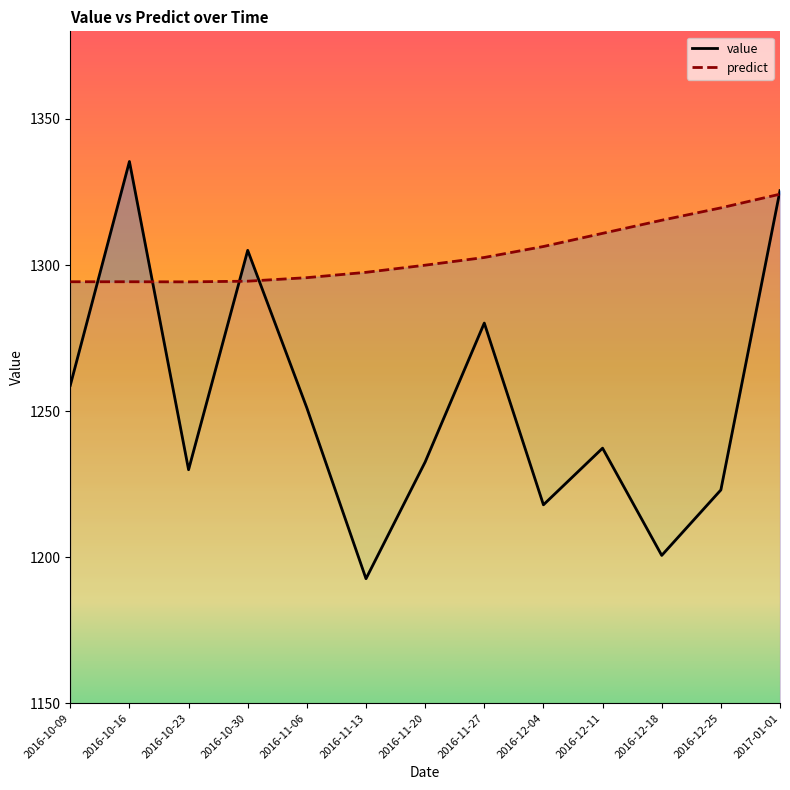

What is the total value across all series at 2016-12-18?

2515.9